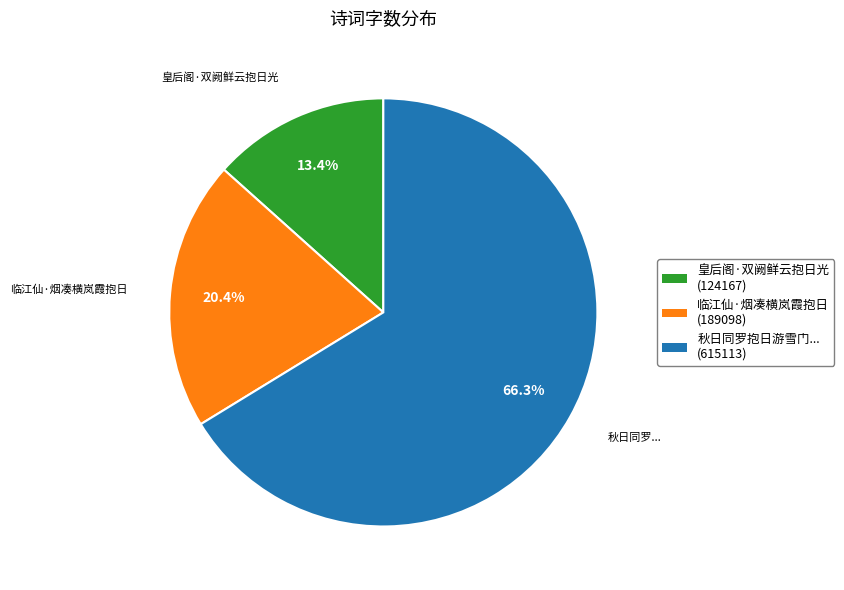

What portion of the pie excludes 皇后阁·双阙鲜云抱日光 (124167)?

86.6%